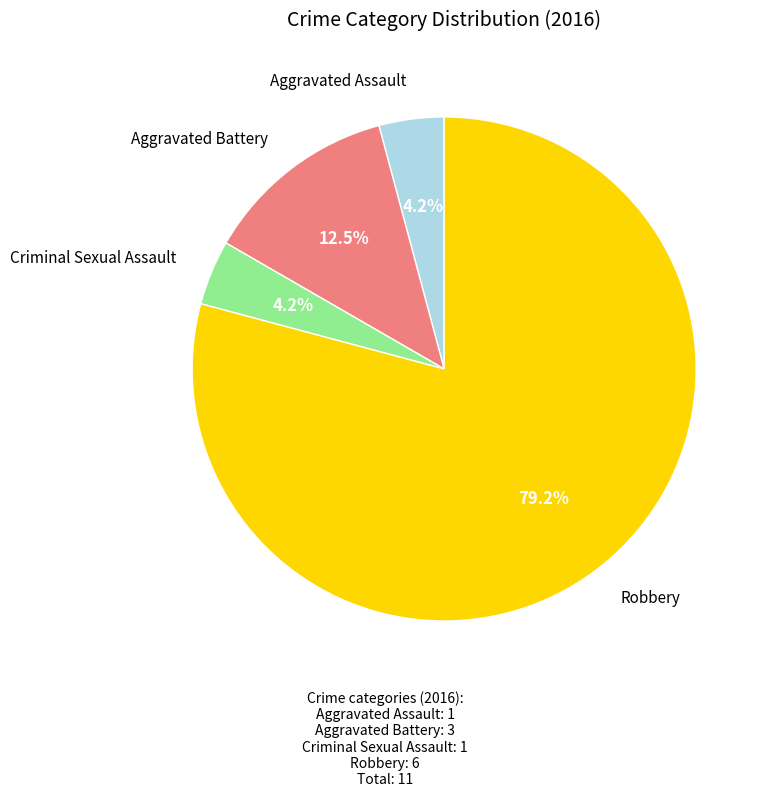

To the nearest percent, what is the average slice percentage?

25%